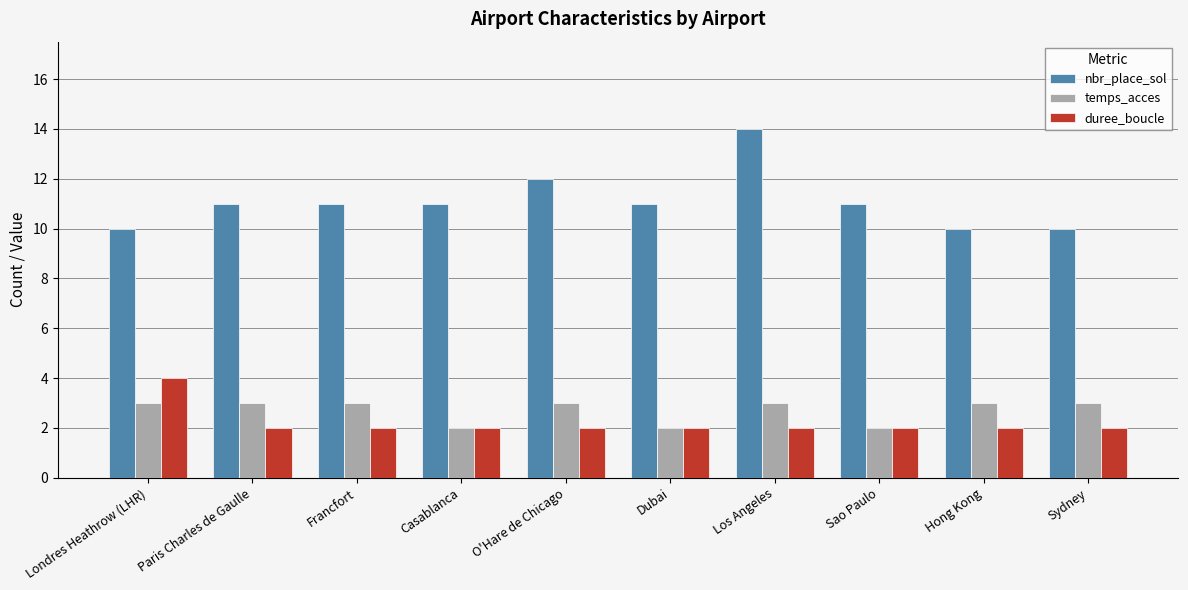

At Sydney, list the series in order from largest to smallest.

nbr_place_sol, temps_acces, duree_boucle